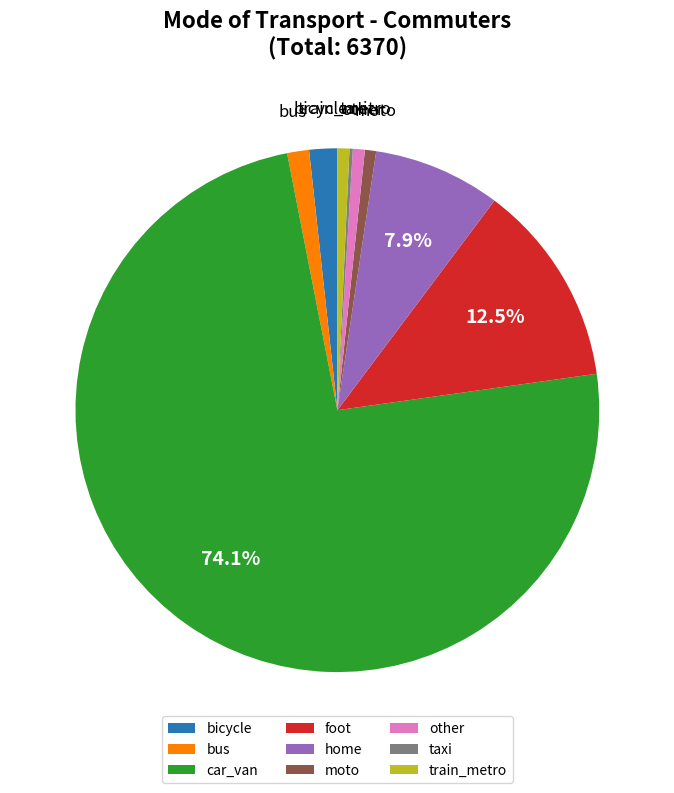

Between bicycle and moto, which is larger?

bicycle